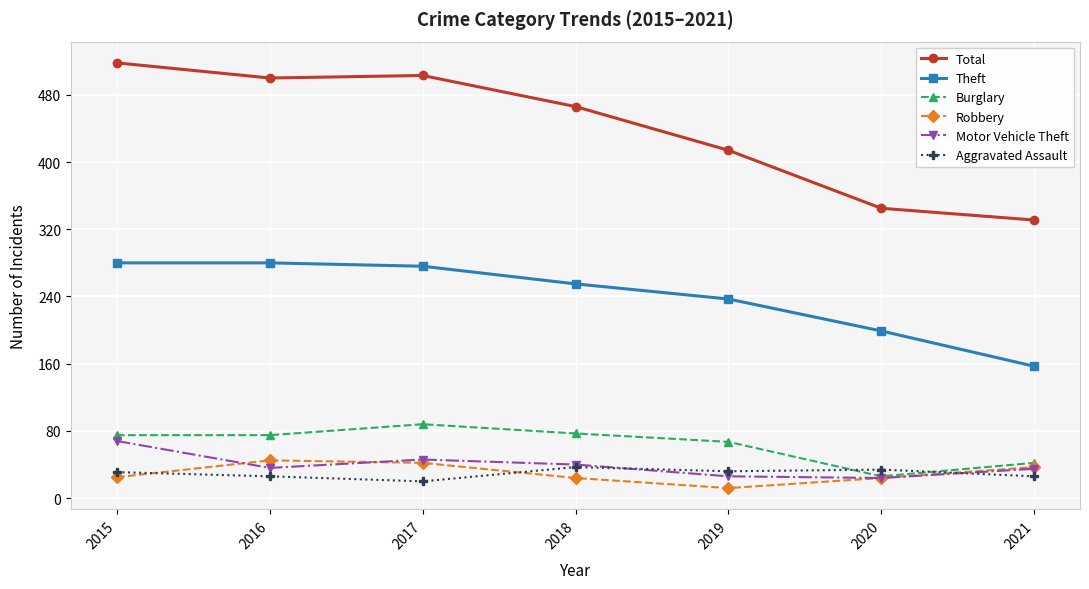

Count the number of categories in the chart.

7